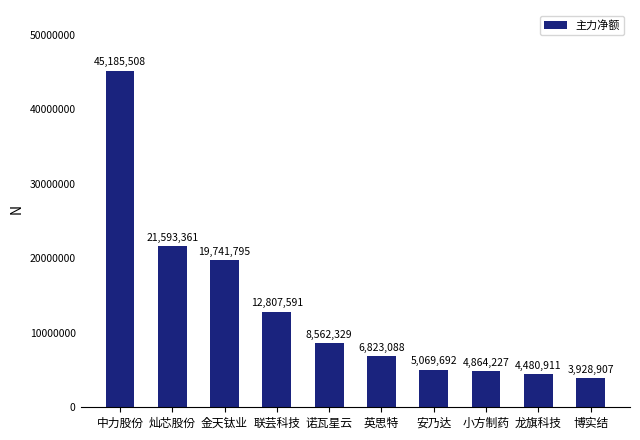

Reading left to right, list all the values displayed in this chart.

45185508	21593361	19741795	12807591	8562329	6823088	5069692	4864227	4480911	3928907